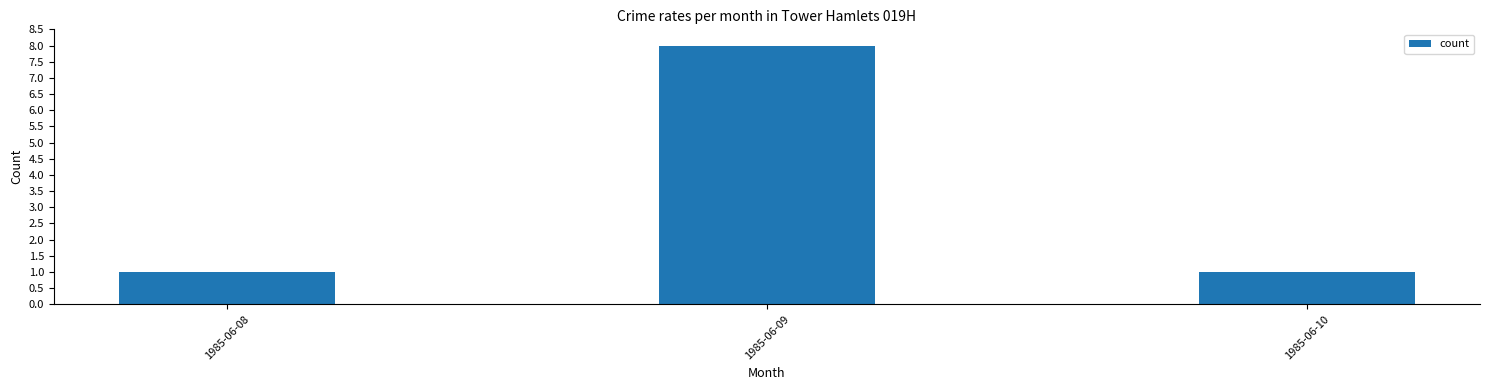

Reading right to left, what are all the values shown in this chart?

1	8	1